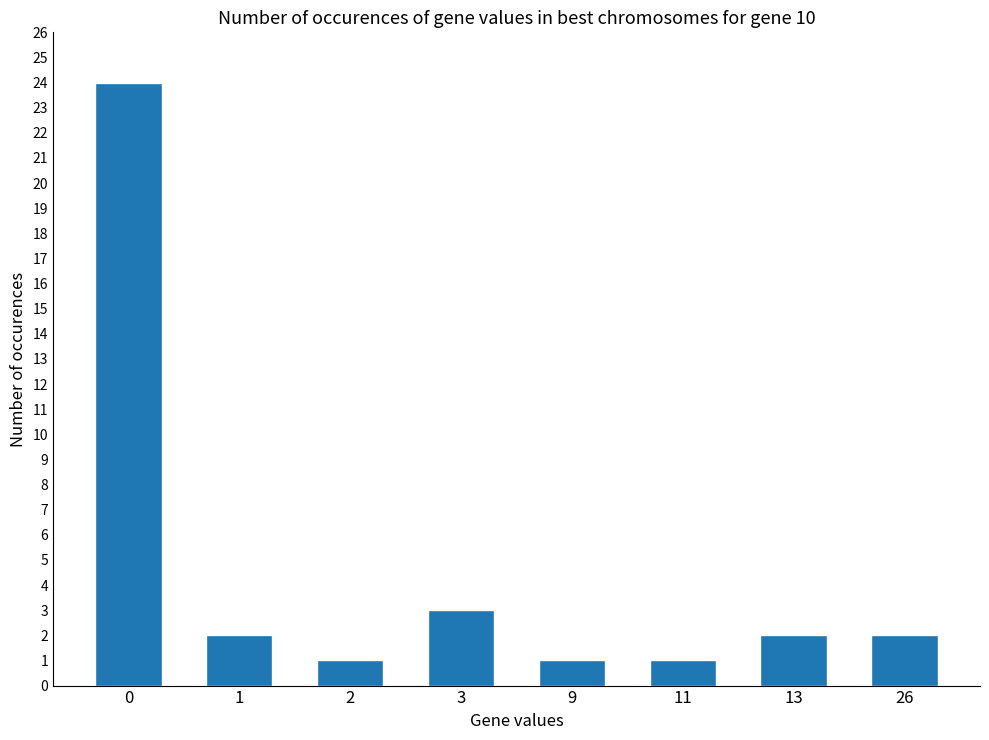

What is the smallest value displayed?

1